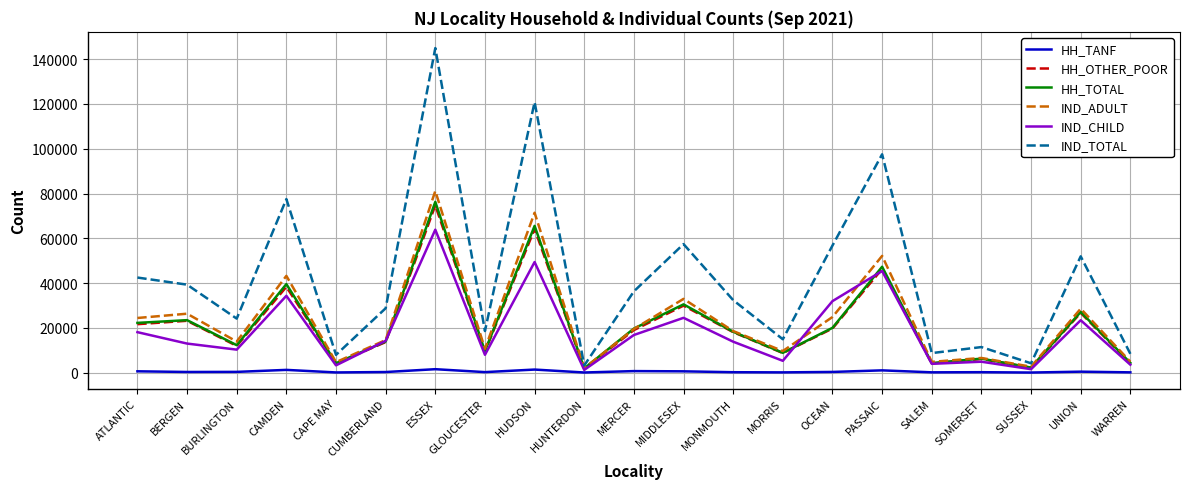

Where is the first local maximum for IND_TOTAL?

CAMDEN